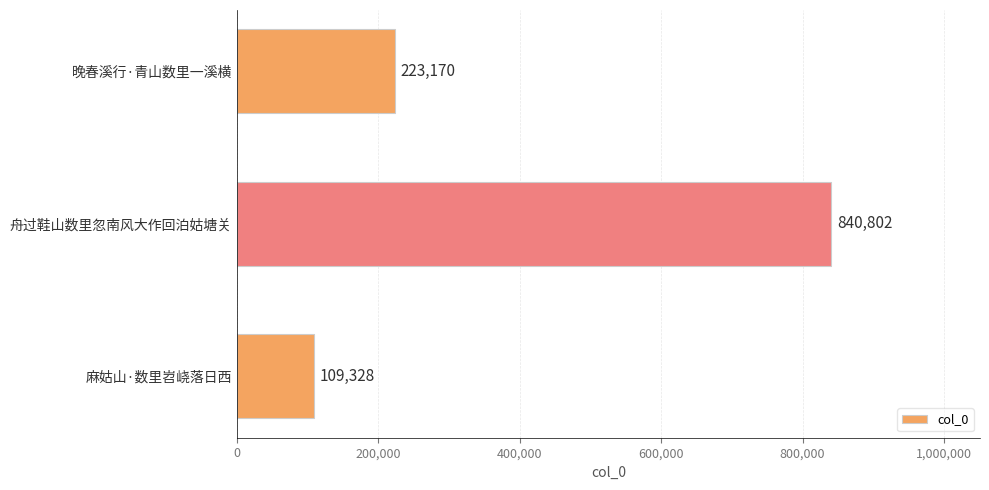

What is the value of the 1st bar from the top?

223170